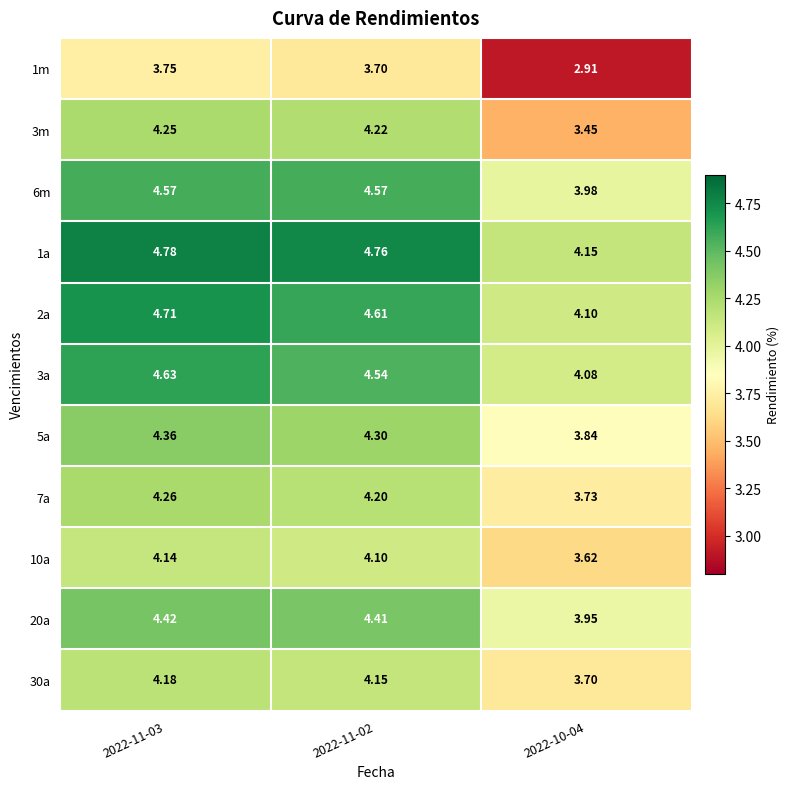

Which has a higher value, 2022-11-03 or 2022-10-04?

2022-11-03